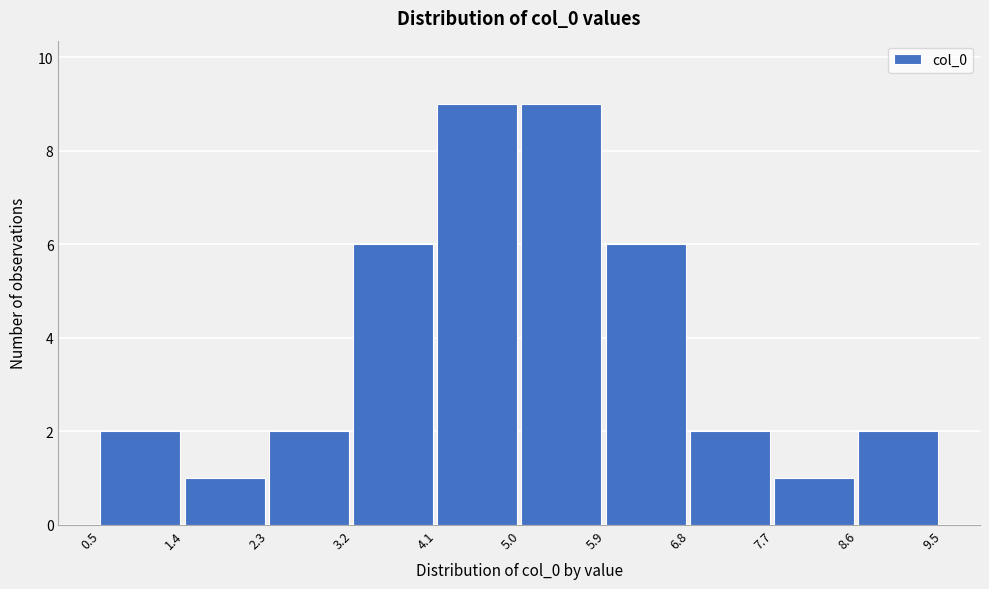

Reading left to right, transcribe this chart: for each bar, give the range it covers on the x-axis and its height. The values are not printed on the chart, so give them approximately, as read against the axis.

0.5 to 1.4: 2
1.4 to 2.3: 1
2.3 to 3.2: 2
3.2 to 4.1: 6
4.1 to 5.0: 9
5.0 to 5.9: 9
5.9 to 6.8: 6
6.8 to 7.7: 2
7.7 to 8.6: 1
8.6 to 9.5: 2